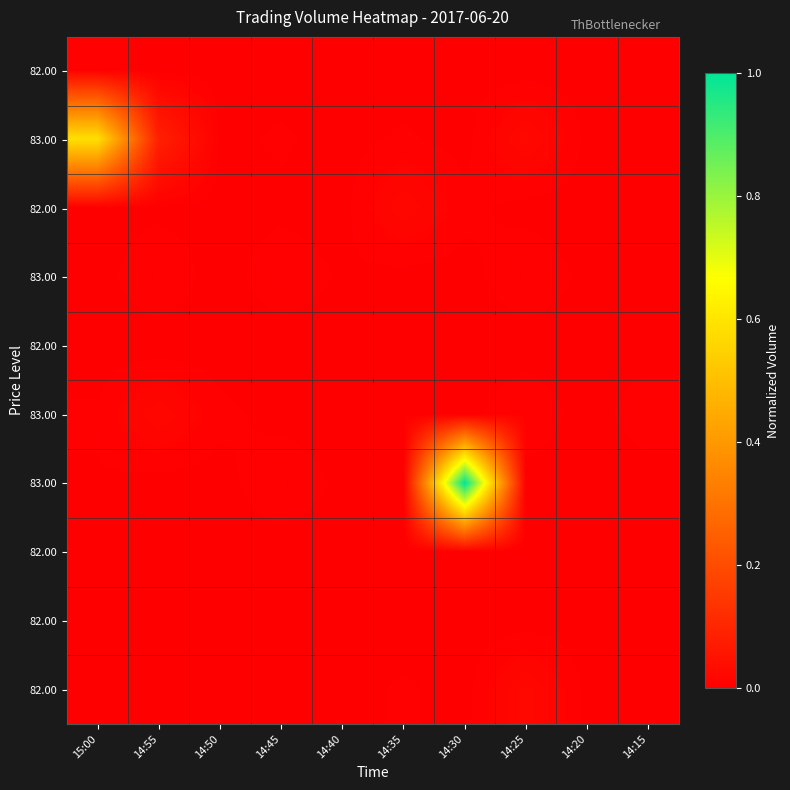

What is the maximum value shown in the chart?

1.0